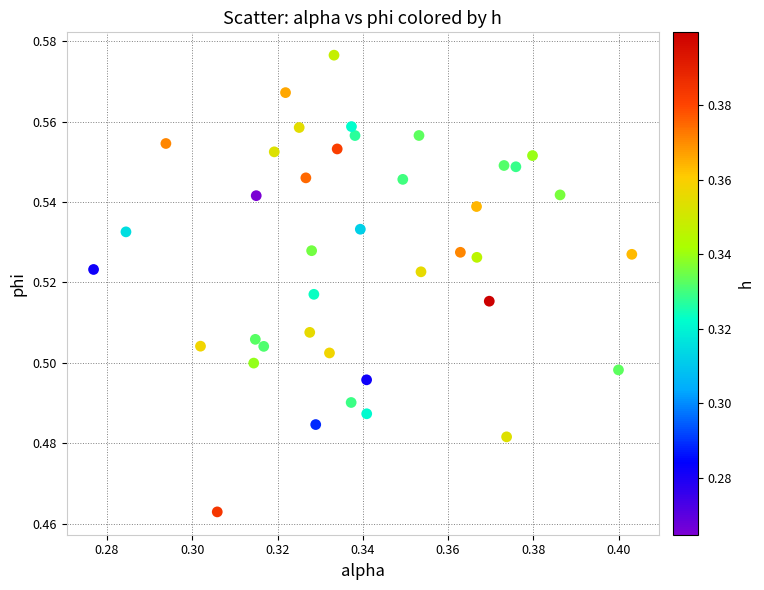

Count the number of points in this scatter plot.

40